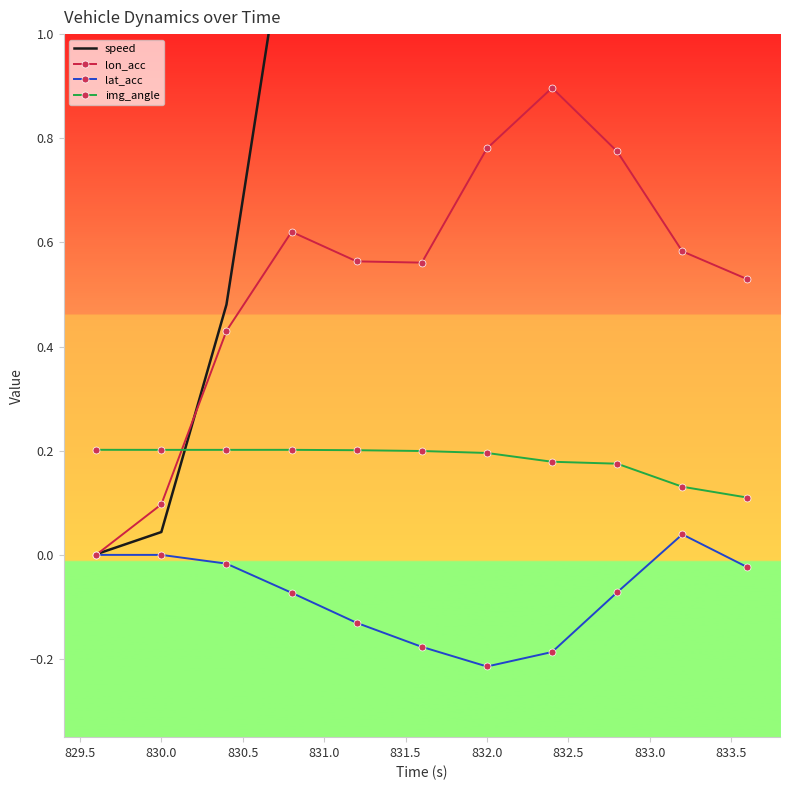

In img_angle, how many points are lower than both neighbors (excluding endpoints)?

1